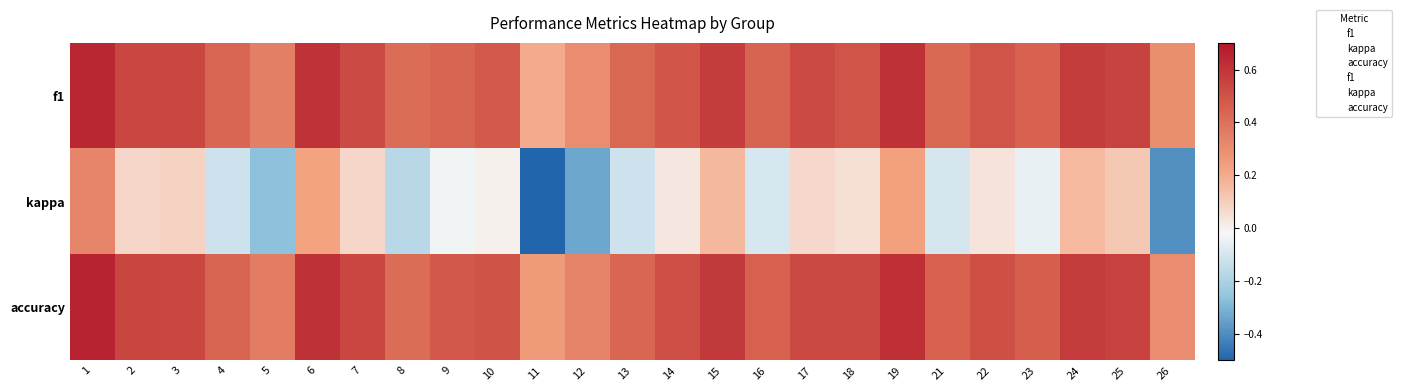

Which label corresponds to the largest value in the chart?

1